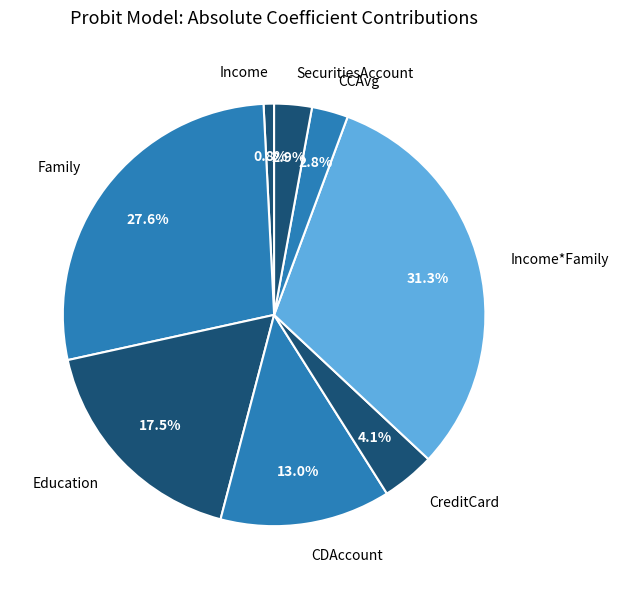

True or false: Income accounts for 8% of the total.

False